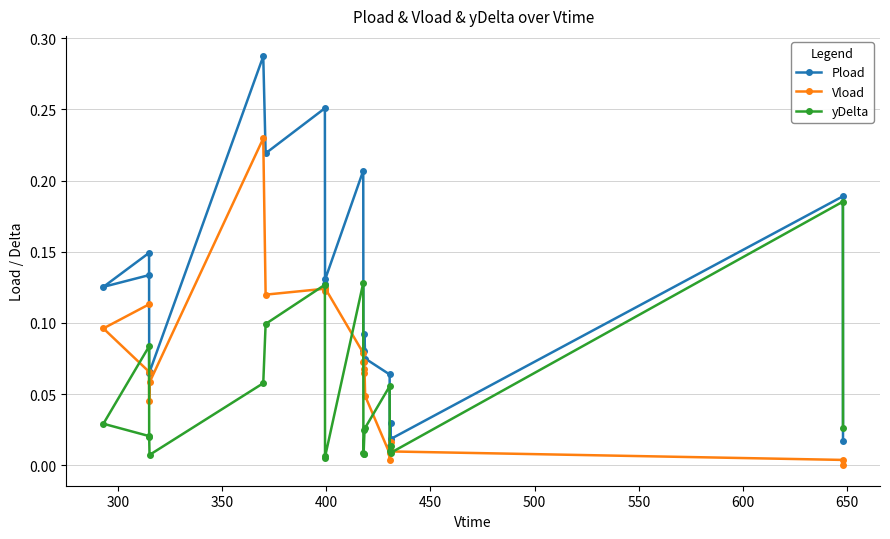

True or false: Pload and yDelta intersect in this chart.

True